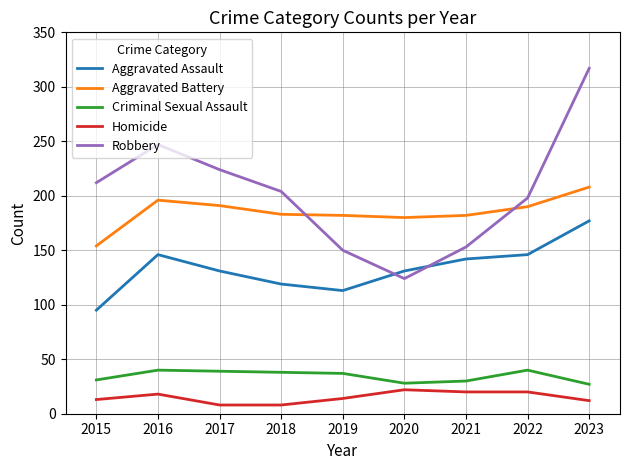

Which series has the largest range (max minus min)?

Robbery